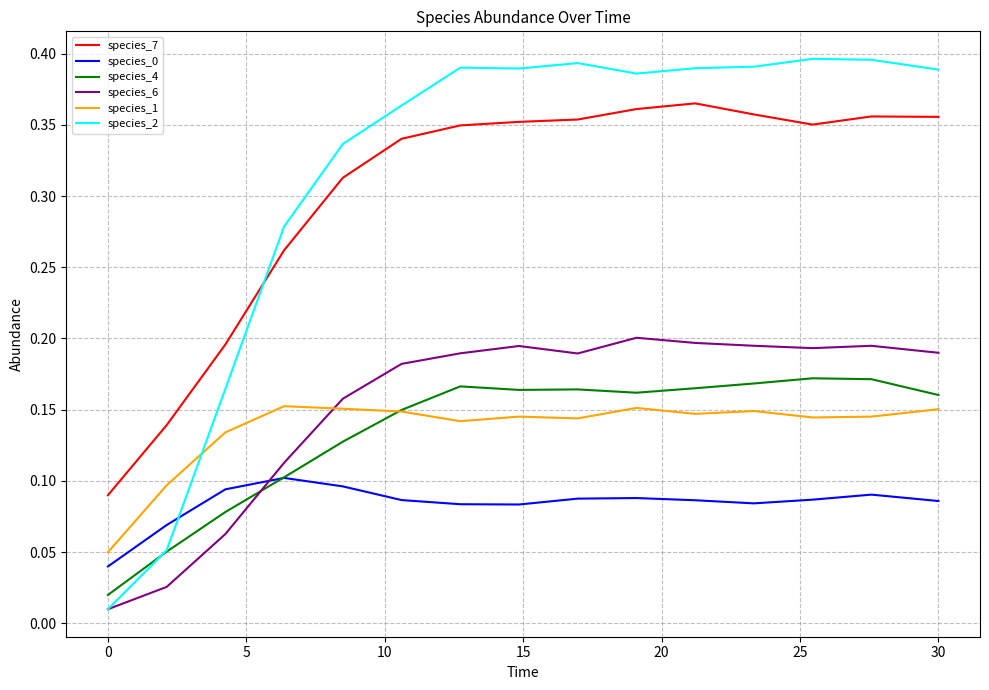

True or false: species_1 and species_7 cross at least once.

False